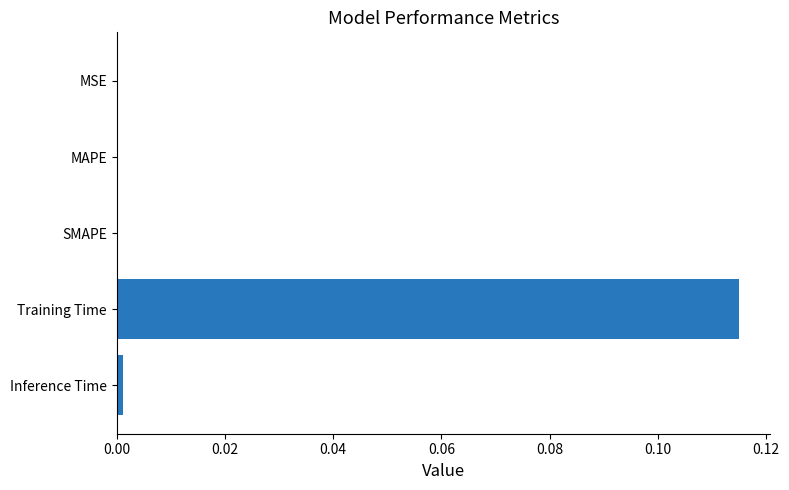

How many series are shown in this chart?

1